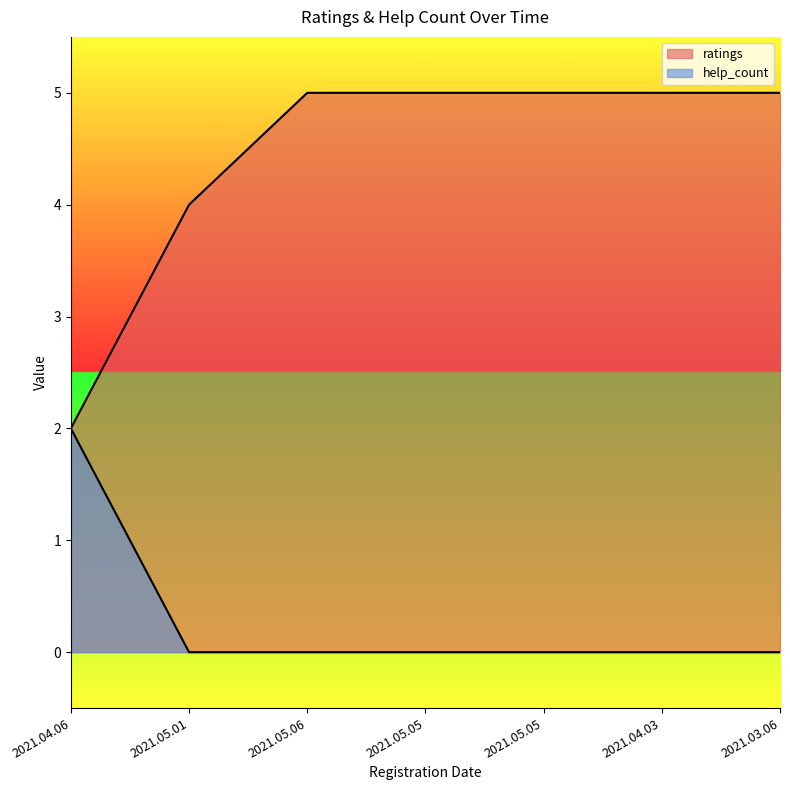

How many series are shown in this chart?

2